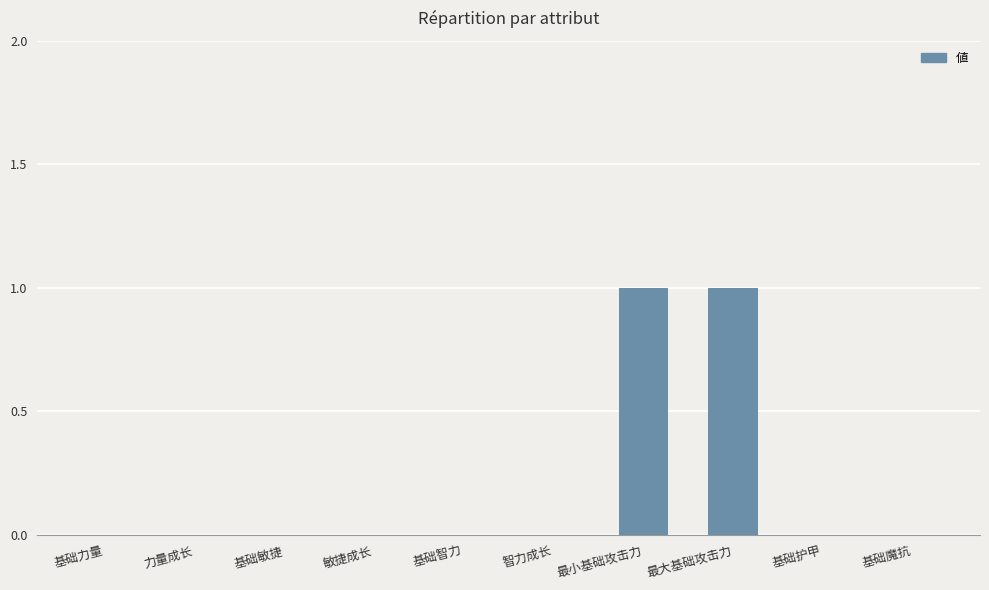

Is it true that the value at 力量成长 is -1?

False